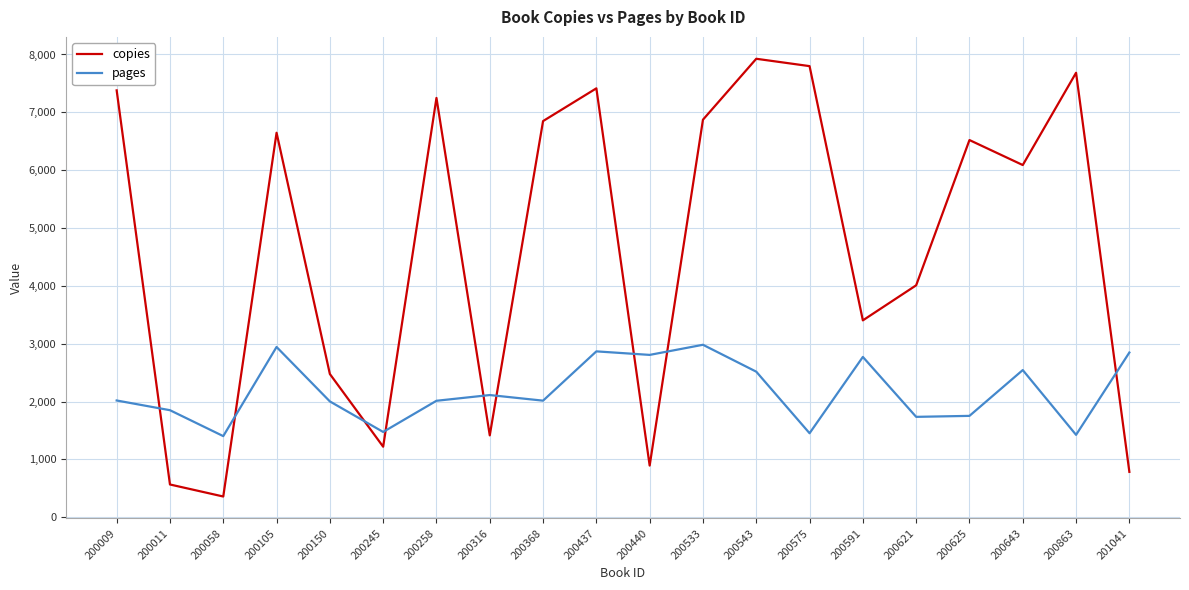

Which series ends up on top after the final intersection of copies and pages?

pages